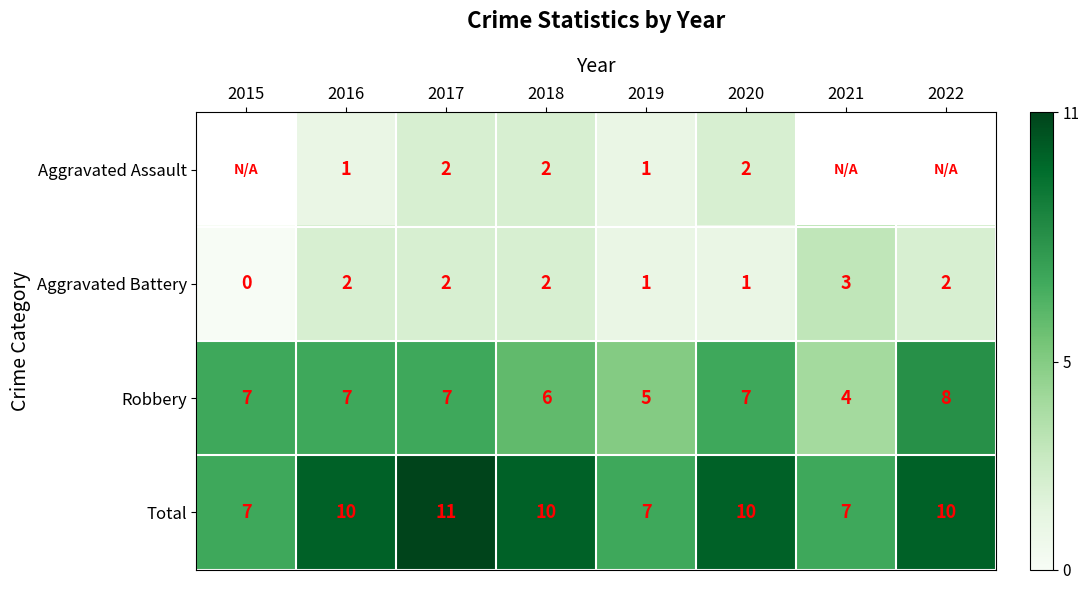

What is the sum of the Robbery values at 2022 and 2021?

12.0